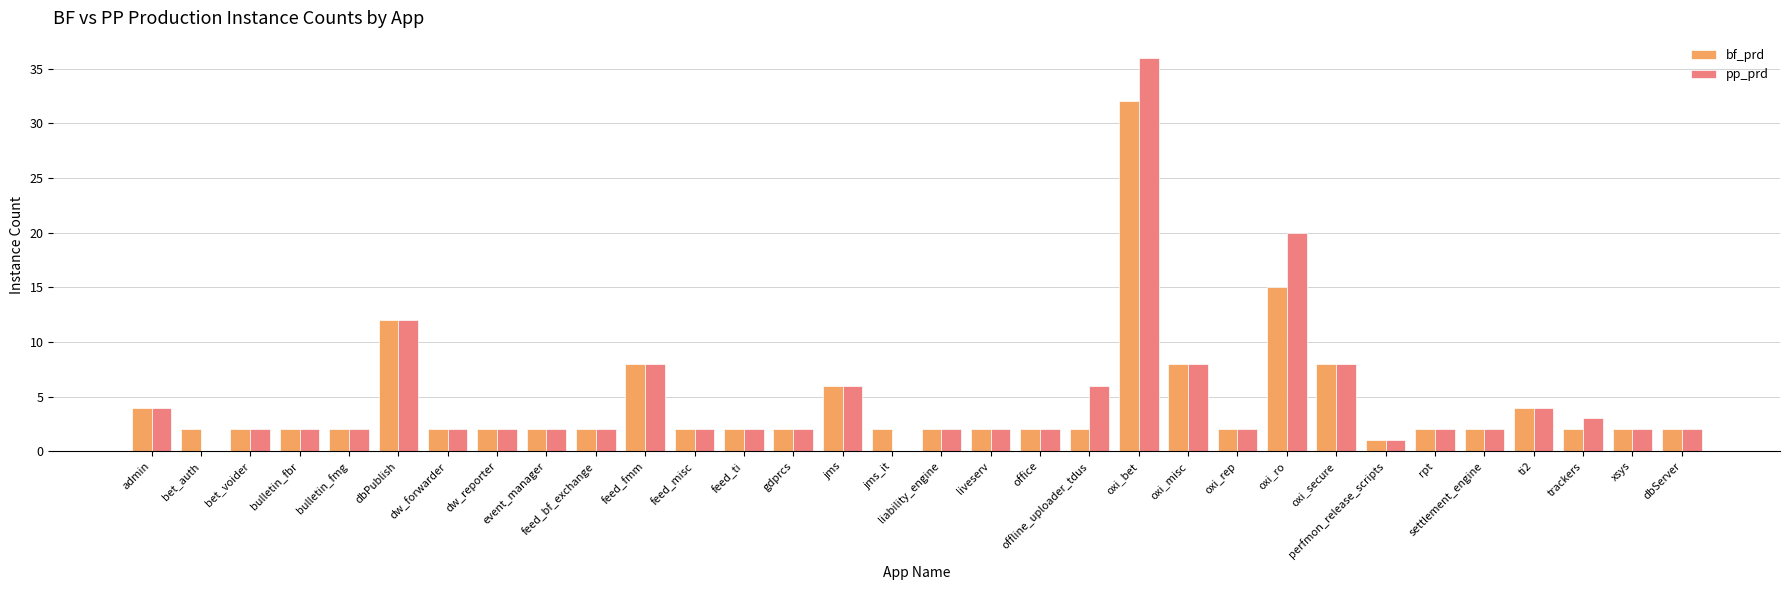

What is the greatest value displayed?

36